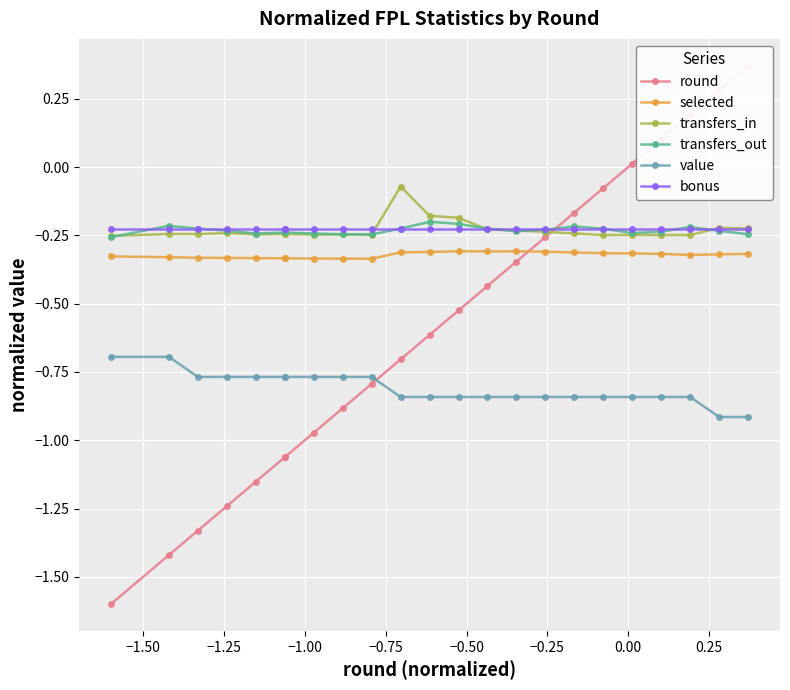

Count the number of data series in this chart.

6